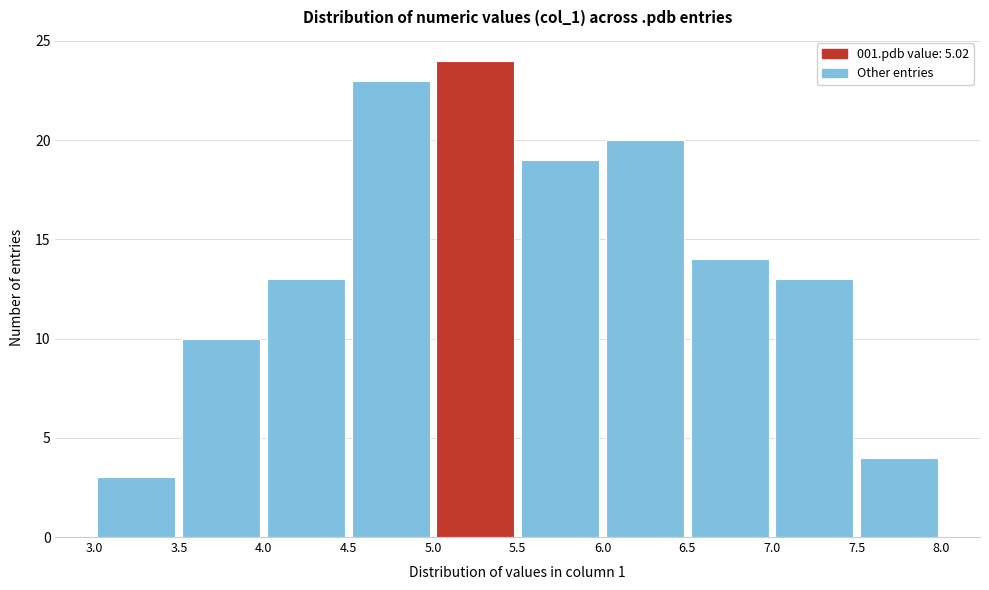

Reading left to right, list every bar in this chart as the range it spans on the x-axis followed by its height. The values are not printed on the chart, so give them approximately, as read against the axis.

3.0 to 3.5: 3
3.5 to 4.0: 10
4.0 to 4.5: 13
4.5 to 5.0: 23
5.0 to 5.5: 24
5.5 to 6.0: 19
6.0 to 6.5: 20
6.5 to 7.0: 14
7.0 to 7.5: 13
7.5 to 8.0: 4